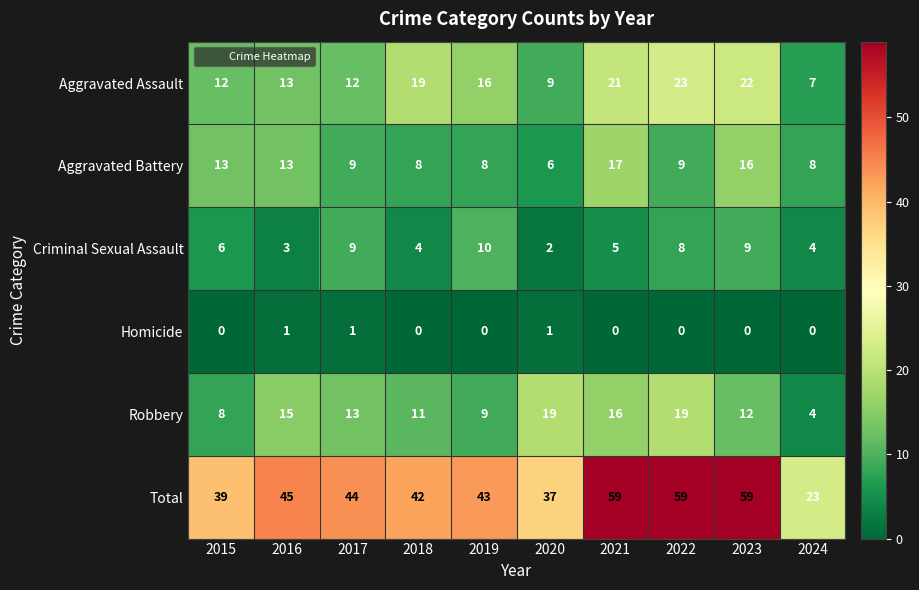

At which label does Aggravated Battery reach its peak?

2021